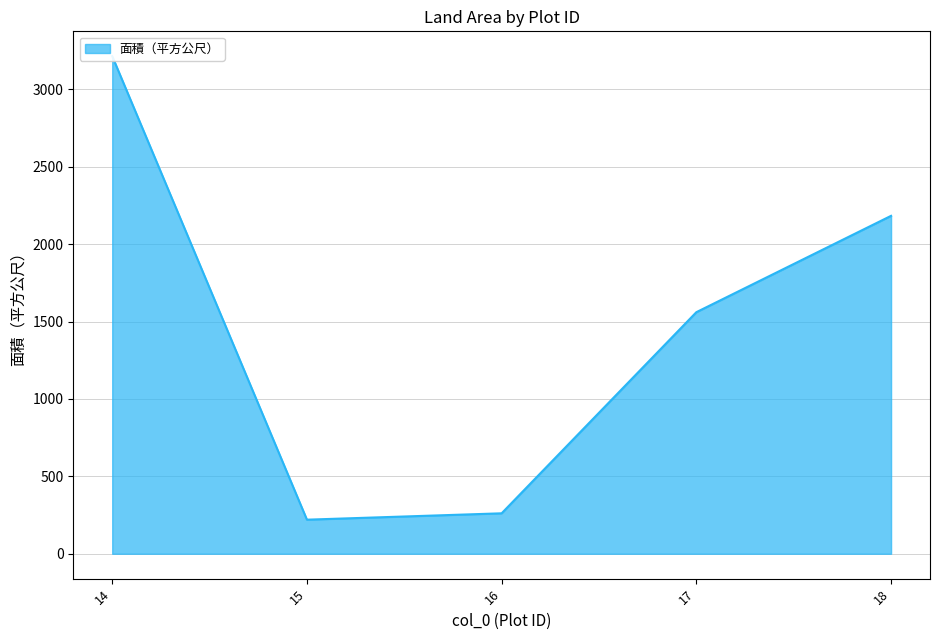

How many data points are less than 1561?

2